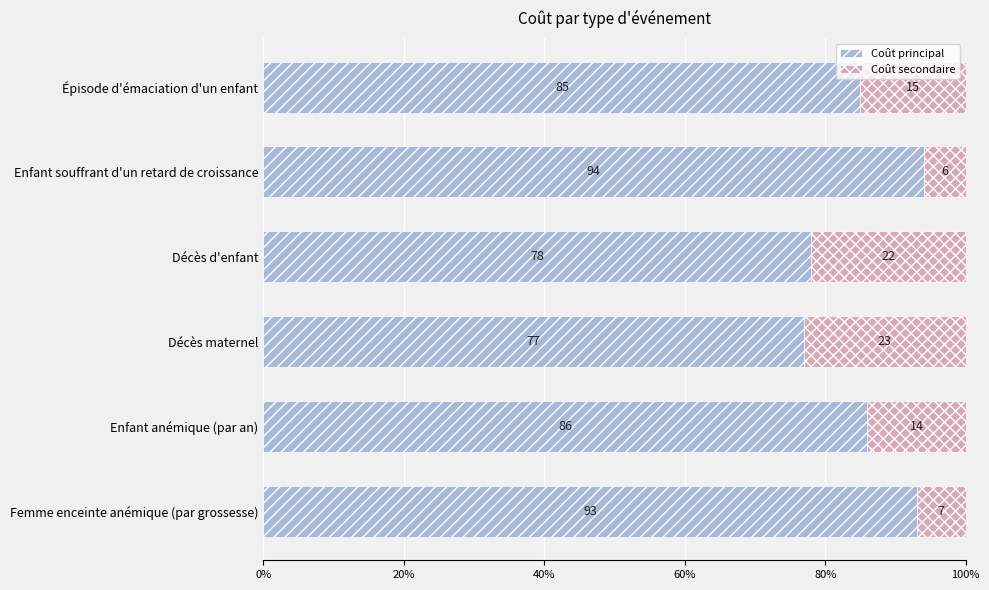

What is the maximum value for Coût principal?

94